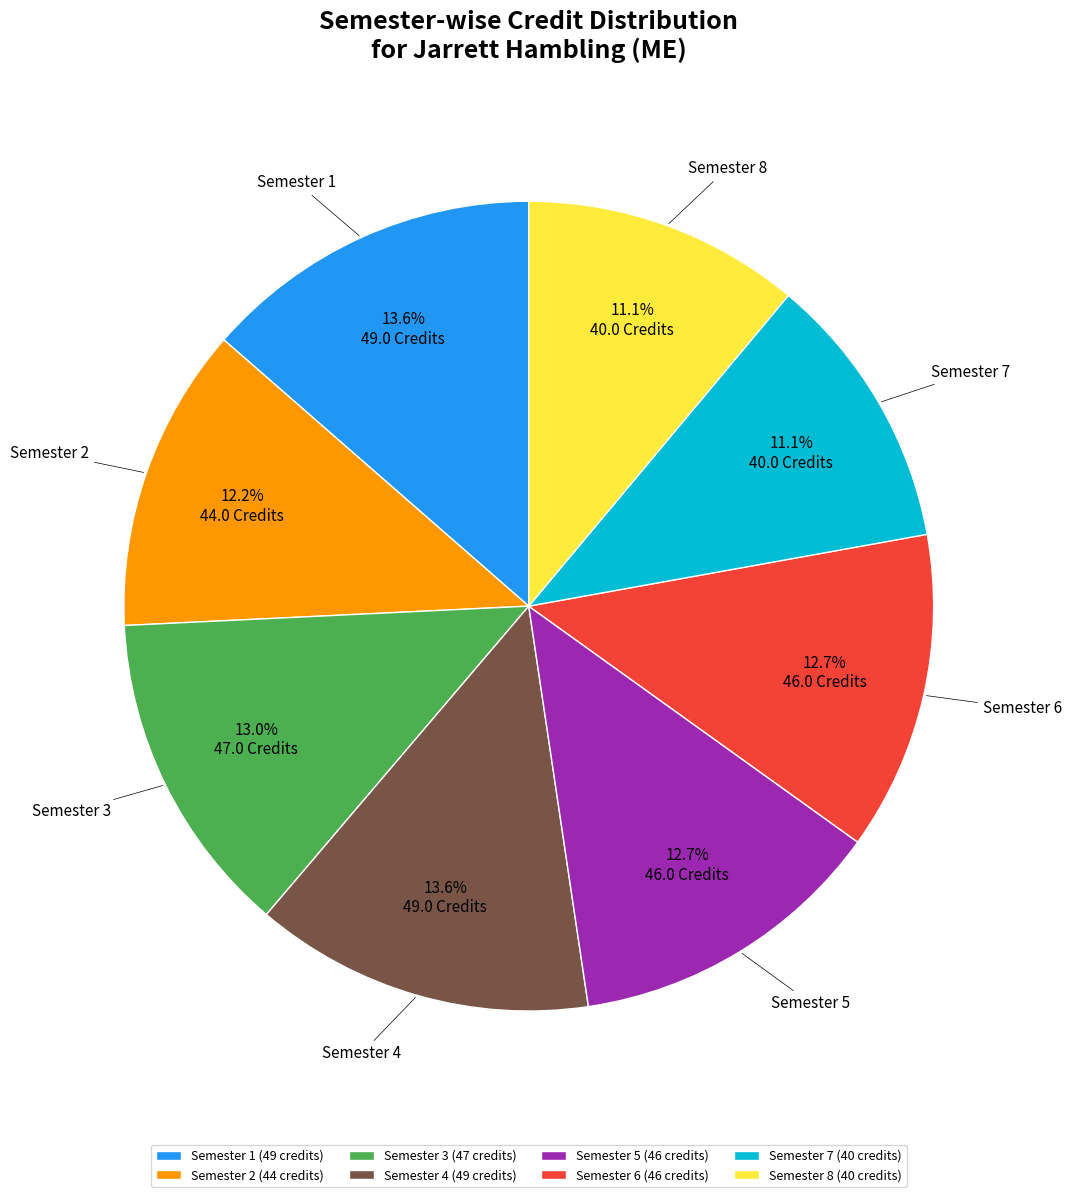

To the nearest percent, what portion does Semester 6 represent?

13%